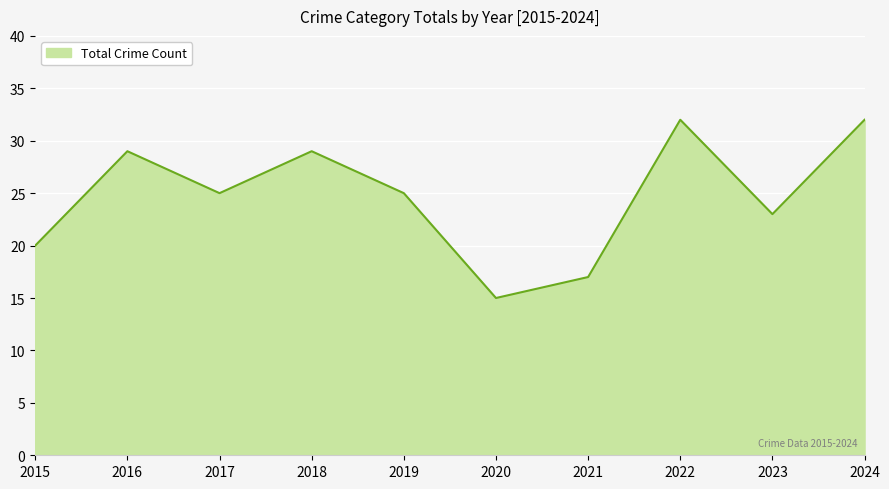

Between 2021 and 2020, which is larger?

2021